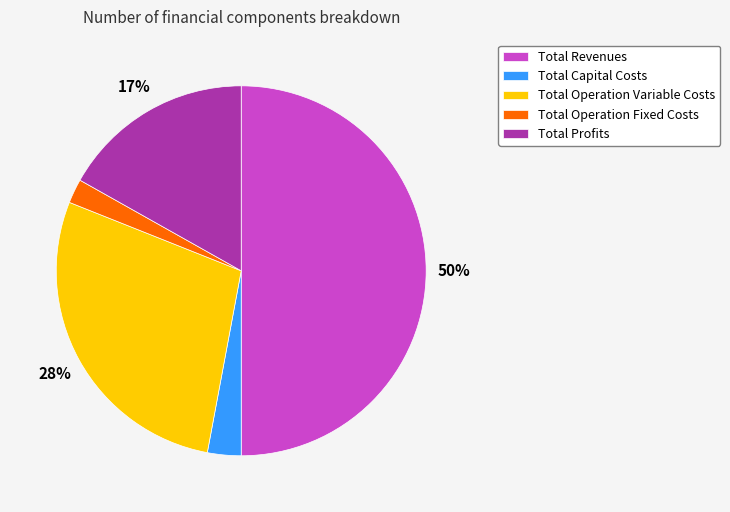

How many segments does this pie chart have?

5